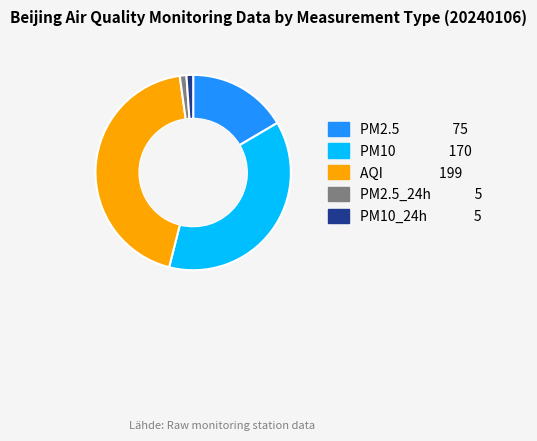

Count the number of slices in the pie.

5